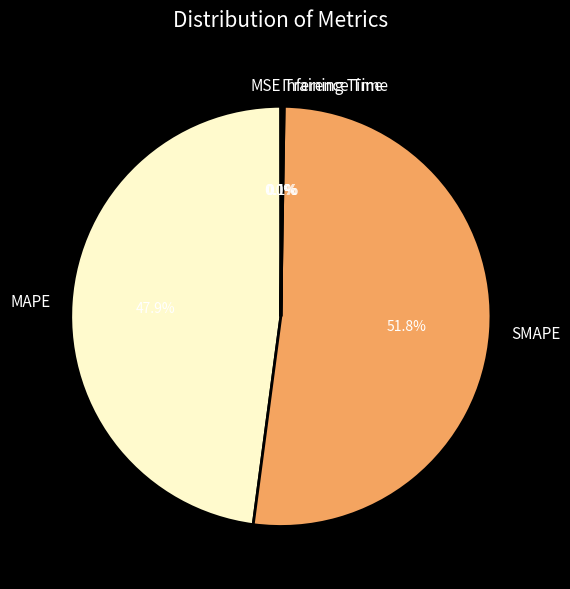

To the nearest percent, what is the difference between the largest and smallest slice percentages?

52%